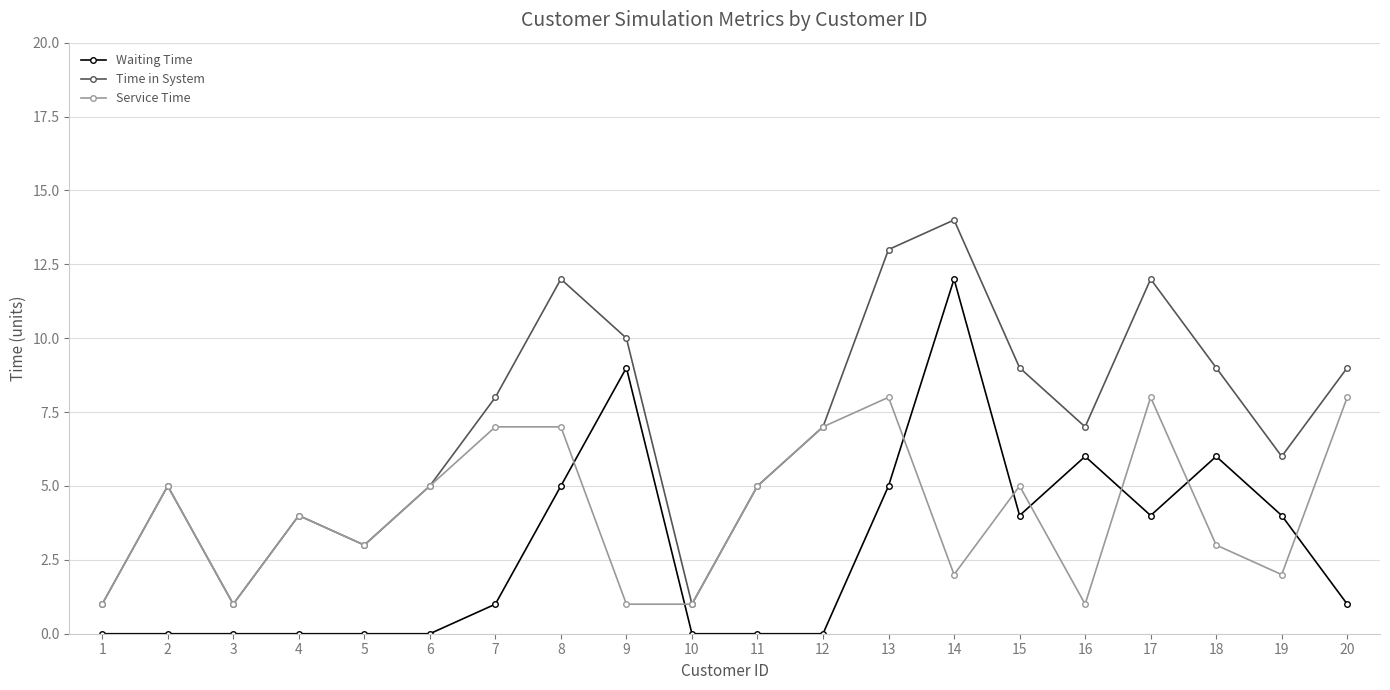

What are all the series names shown in the legend?

Waiting Time, Time in System, Service Time